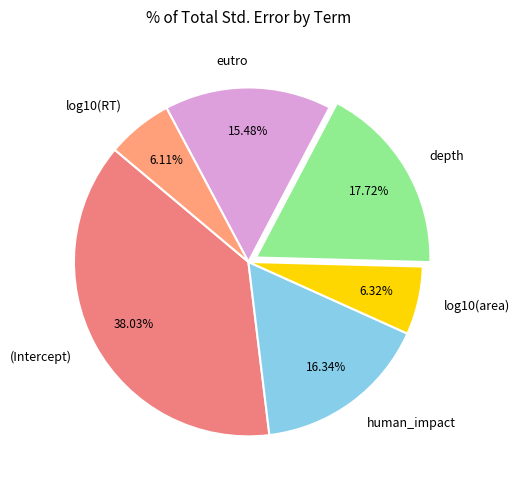

How much of the chart is everything except log10(RT)?

93.9%